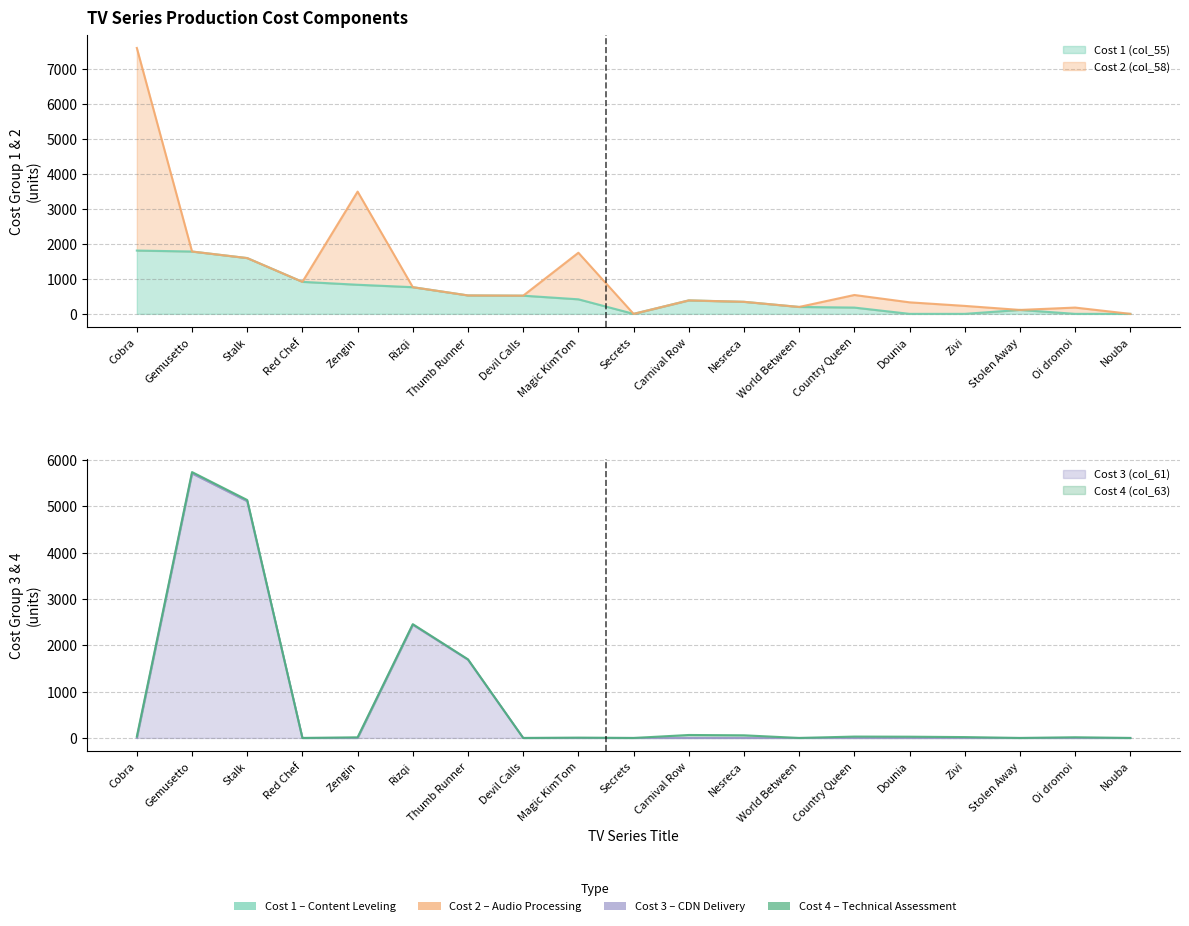

How many values in Cost 3 (col_61) are above zero?

4